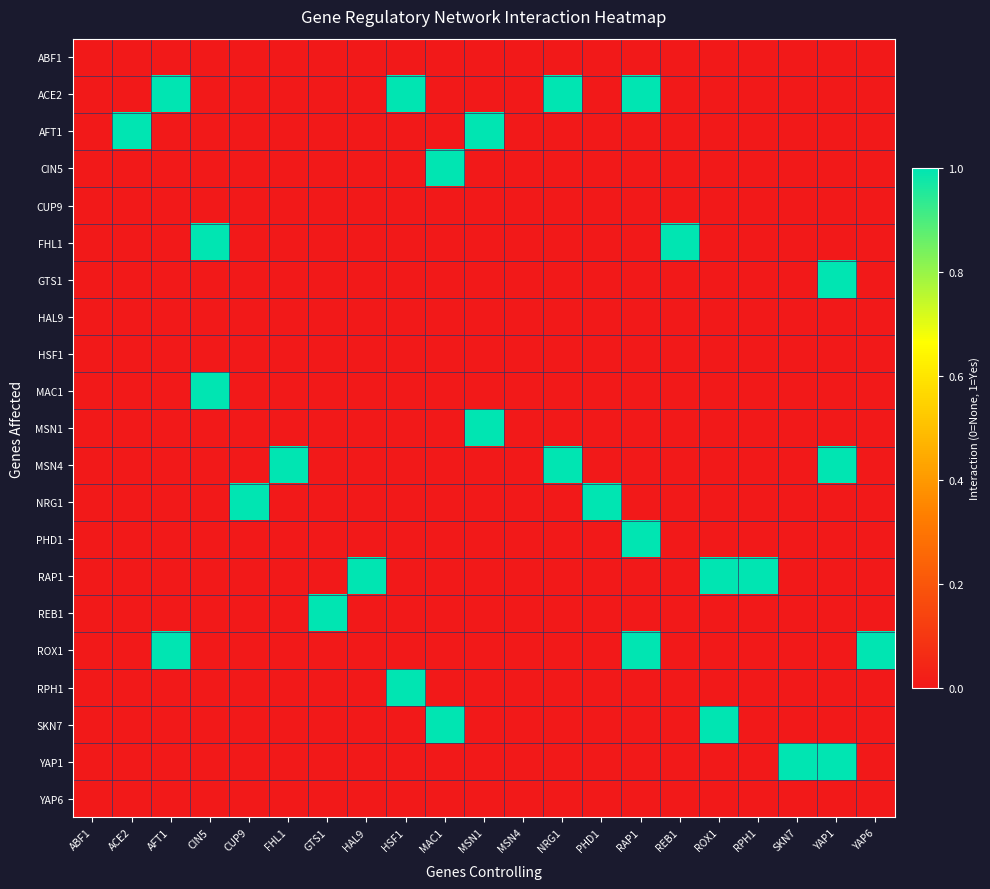

Between ABF1 and GTS1, which is larger?

ABF1